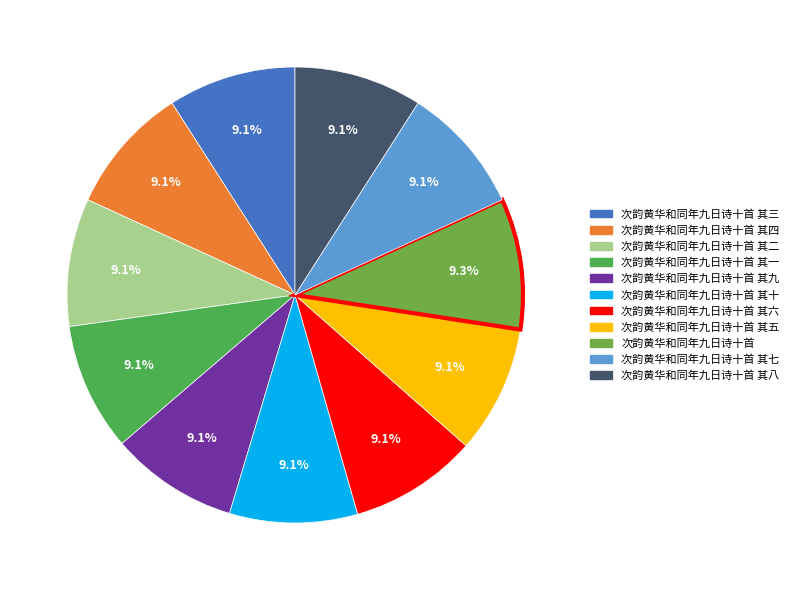

How many slices are in this pie chart?

11